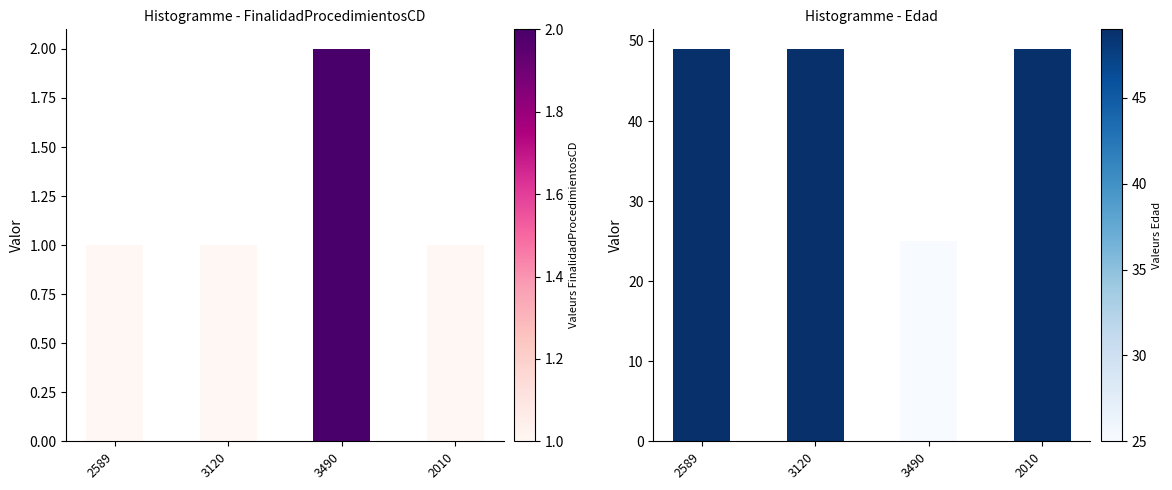

The value of Edad at 3120 is 49. True or false?

True